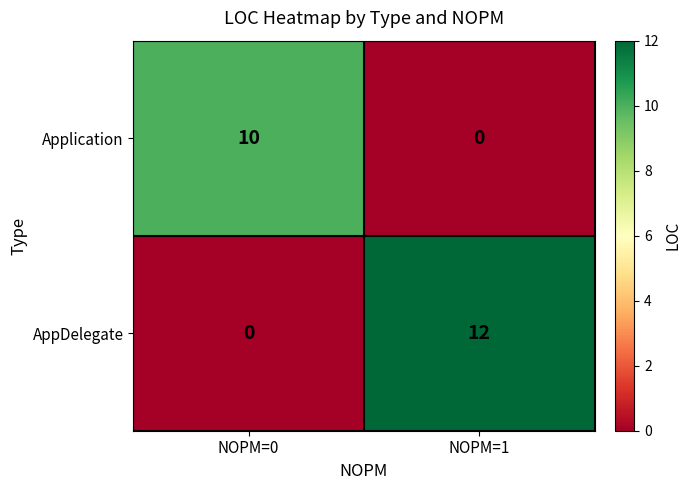

Where is AppDelegate nearest to the value 6?

NOPM=0